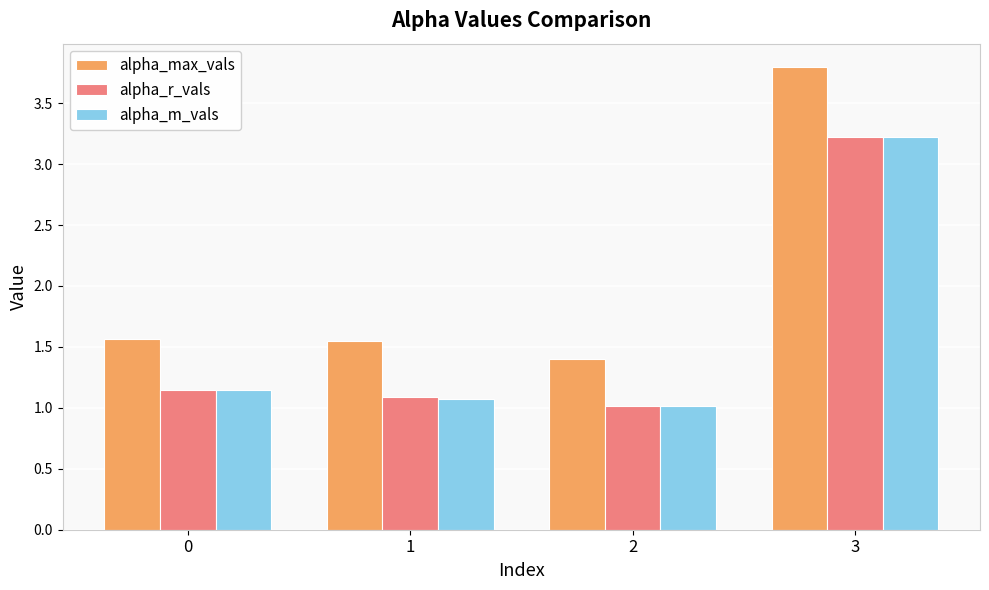

What is the sum of all alpha_m_vals values?

6.5